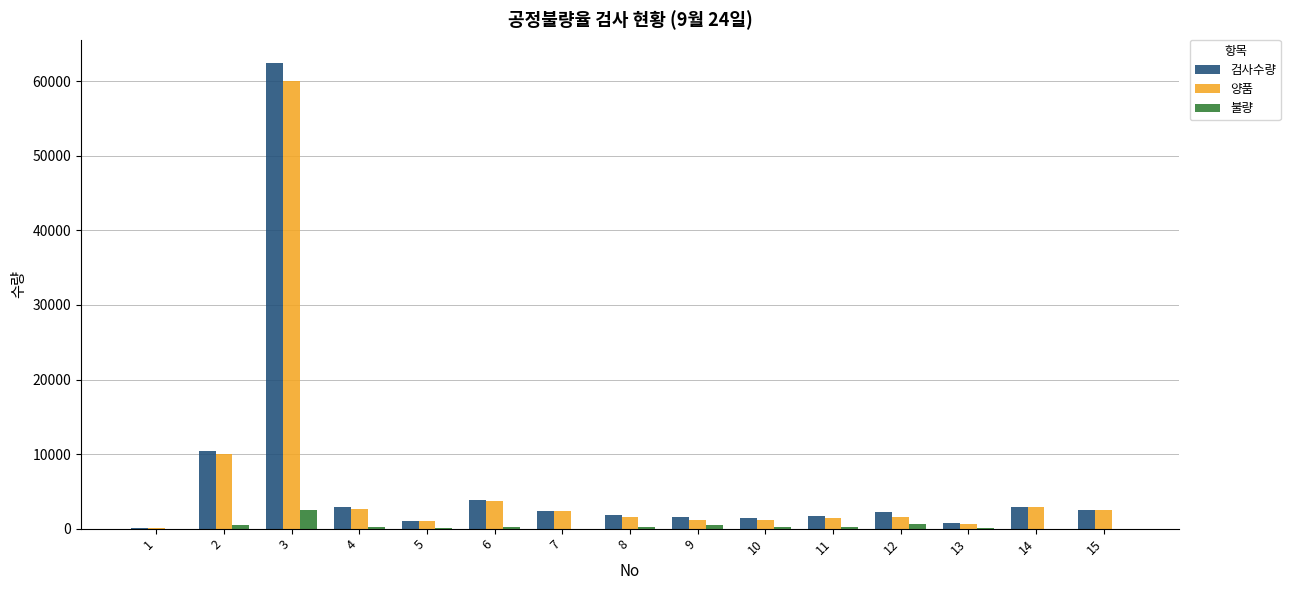

What are all the series names shown in the legend?

검사수량, 양품, 불량